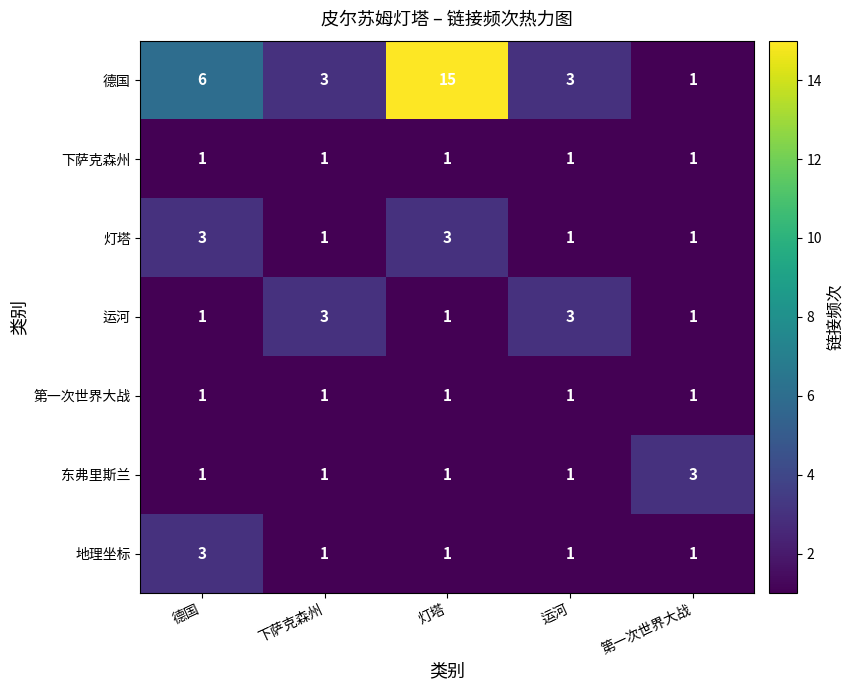

What is the spread (max minus min) of values at 德国?

5